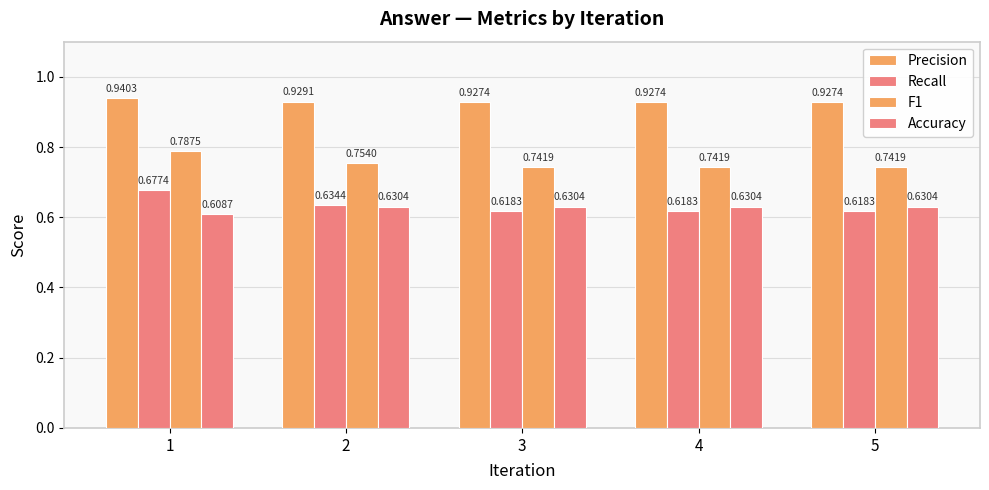

At which label does Precision reach its peak?

1